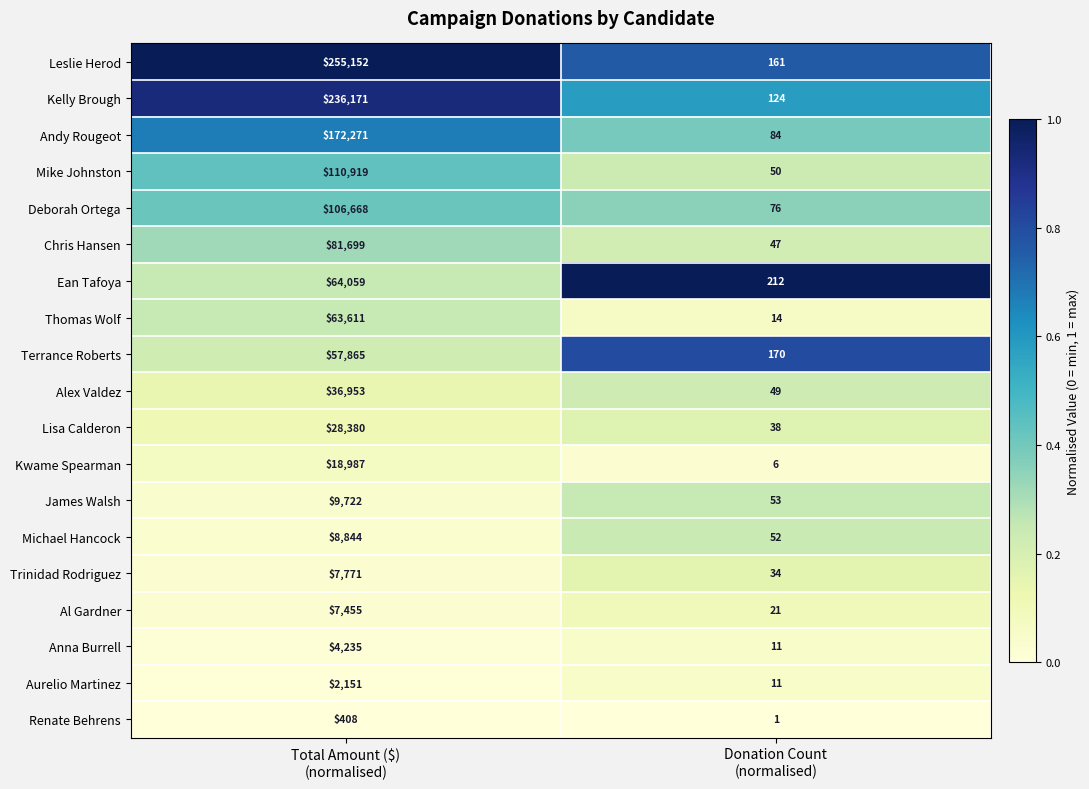

What is the difference between the maximum and minimum values in the Renate Behrens series?

407